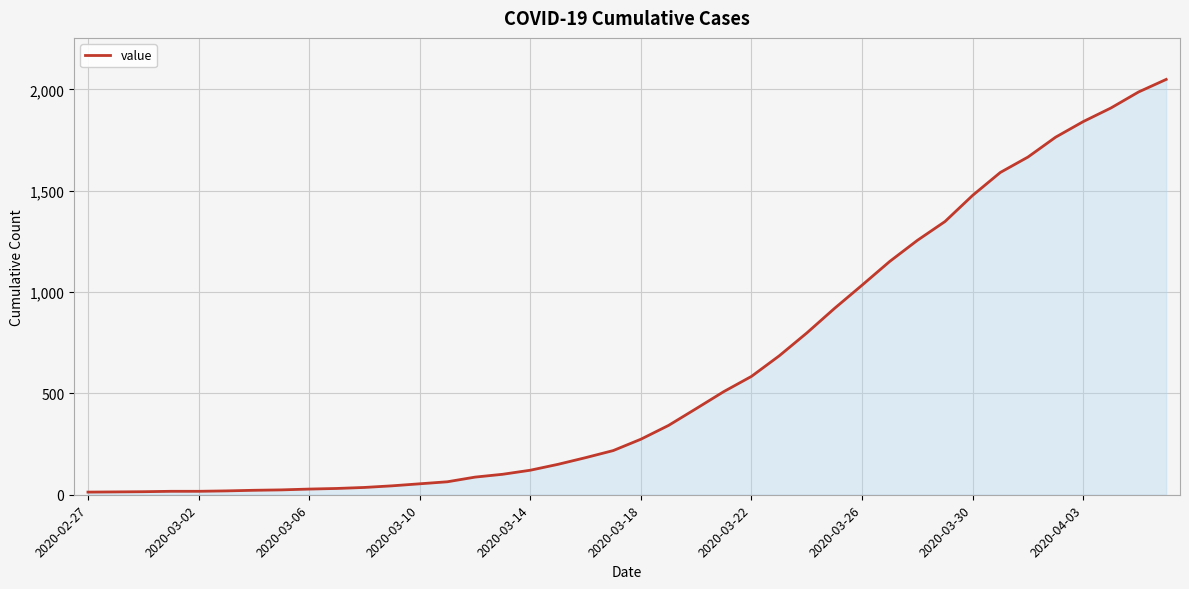

What is the greatest value displayed?

2049